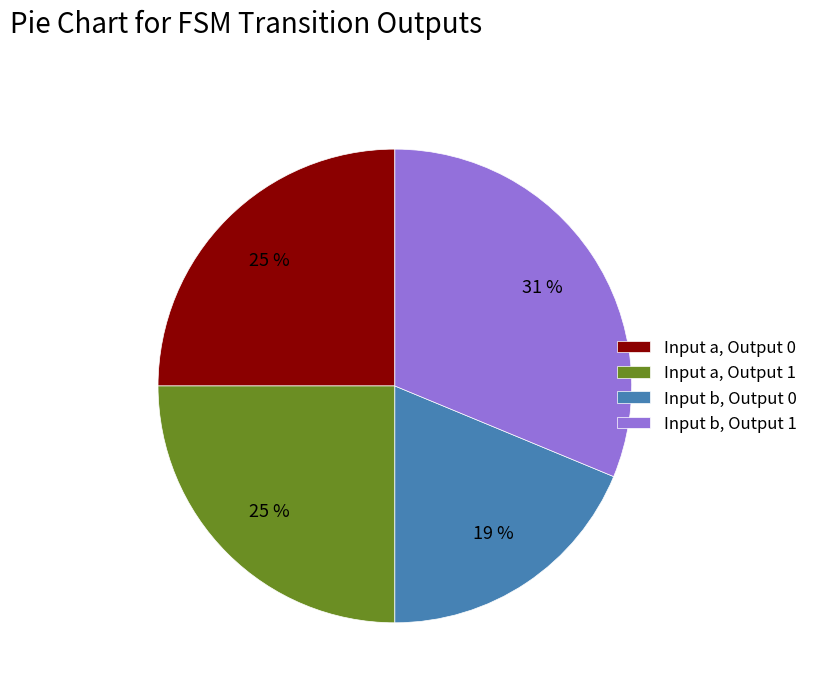

To the nearest percent, what is the difference between the Input b, Output 0 and Input a, Output 0 slice percentages?

6%